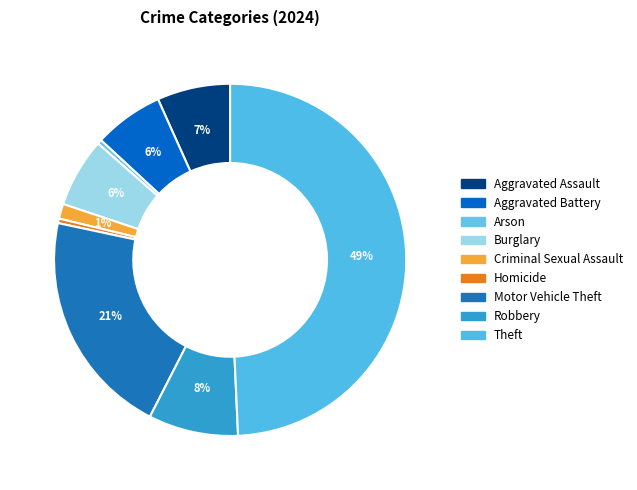

How many slices are in this pie chart?

9